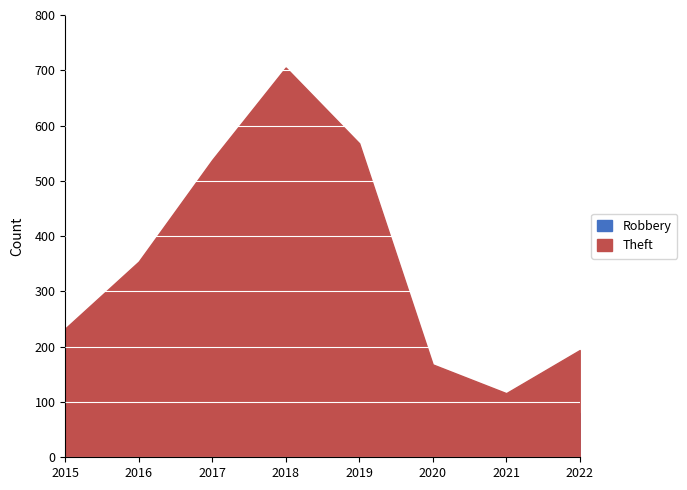

Which series changed the most between 2015 and 2016?

Theft